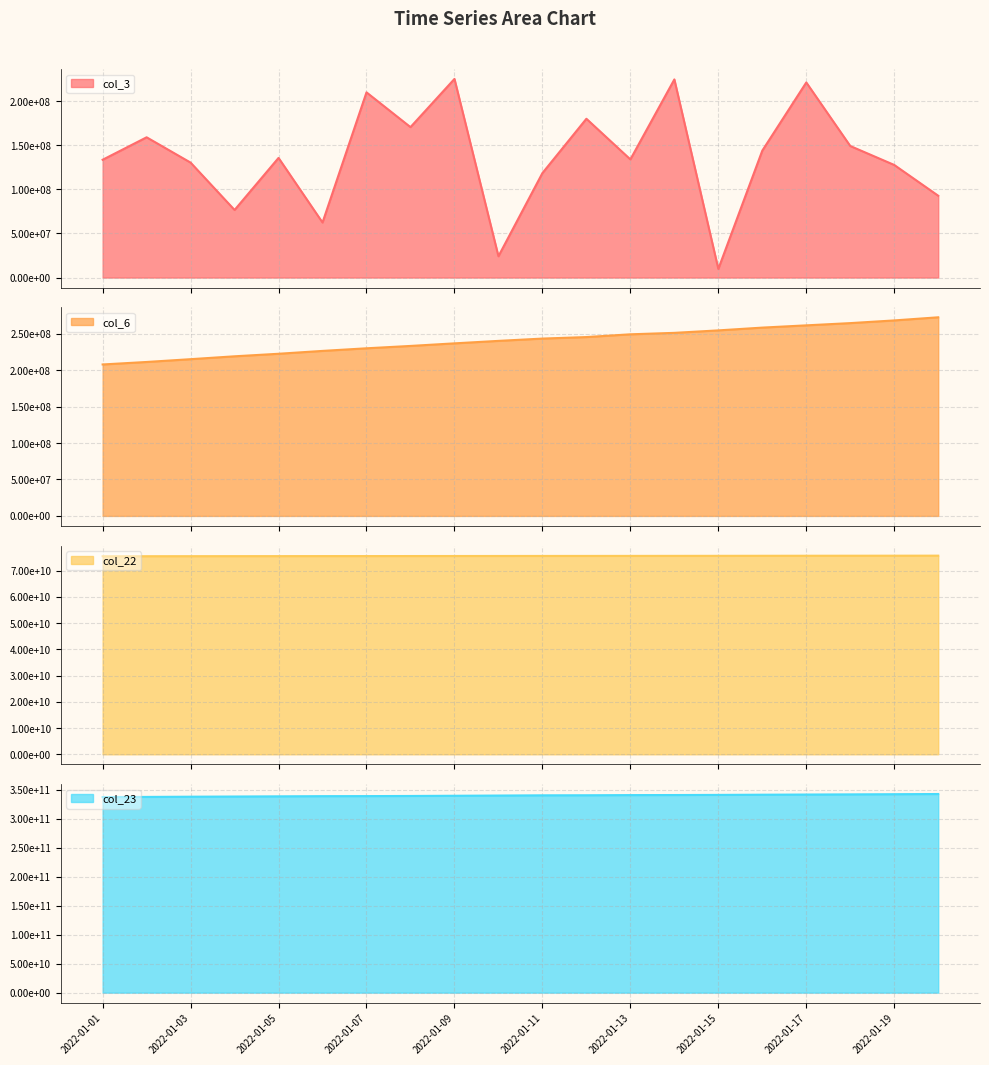

Between 2022-01-13 and 2022-01-17, which series saw the biggest shift?

col_23